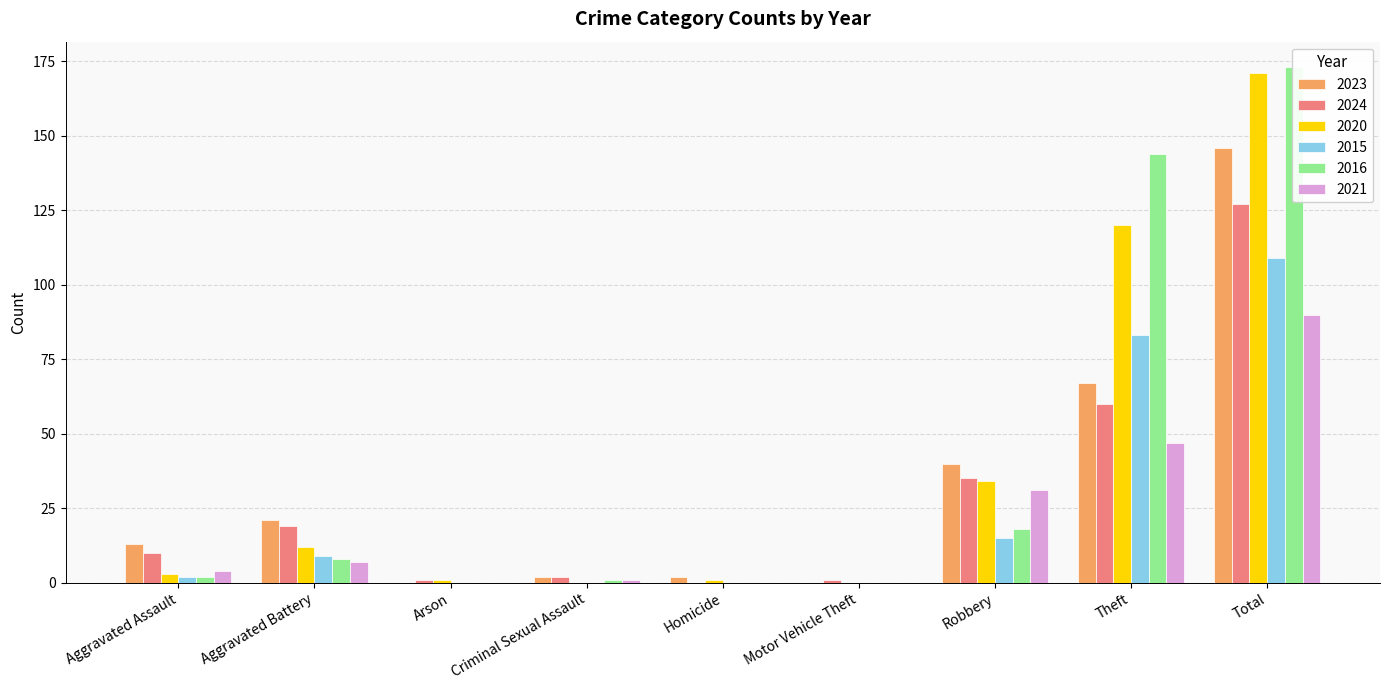

List the series in order of their peak value, lowest first.

2021, 2015, 2024, 2023, 2020, 2016